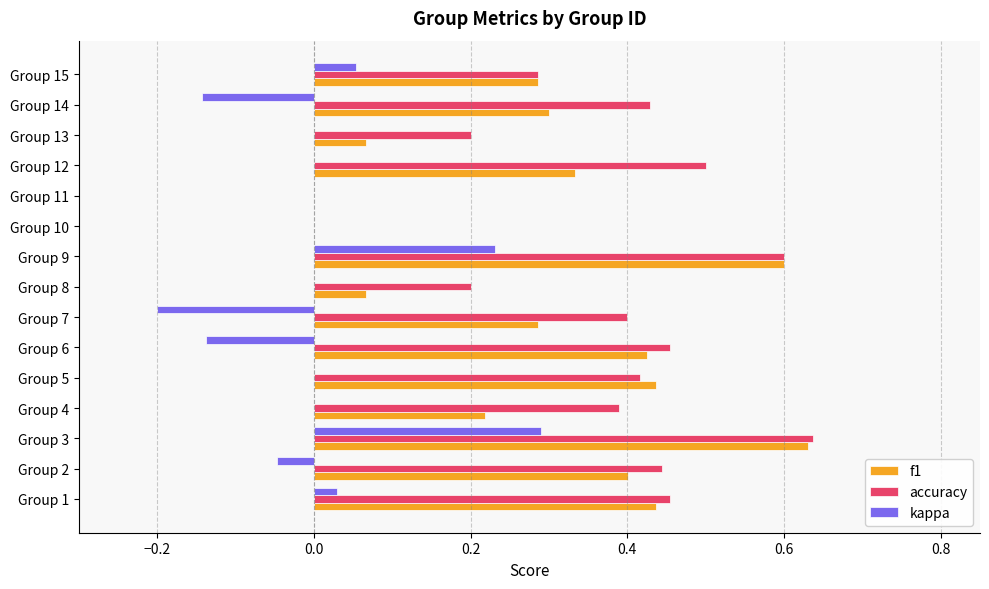

Between Group 4 and Group 9, which series saw the biggest shift?

f1